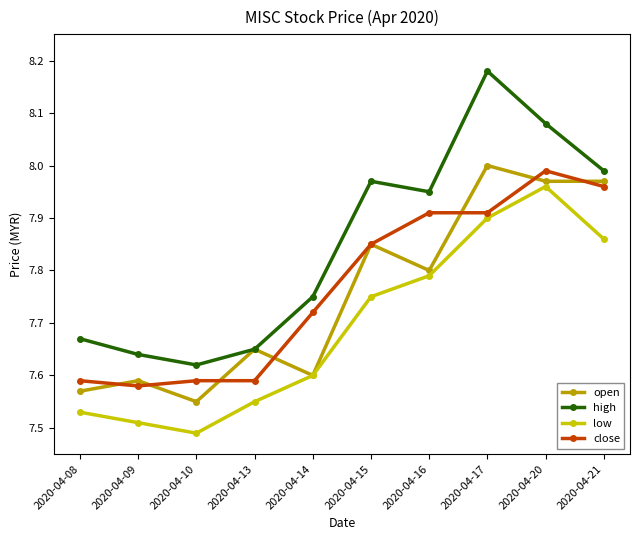

At which category does the chart reach its minimum across all series?

2020-04-10